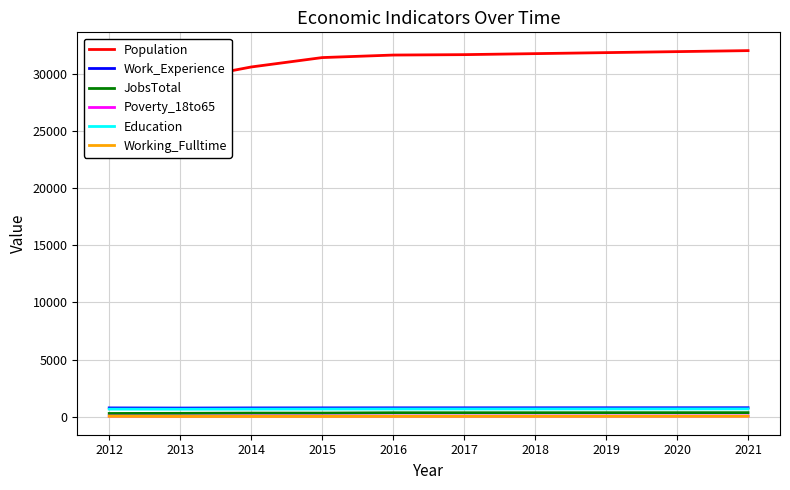

Which label corresponds to the smallest value in the chart?

2013